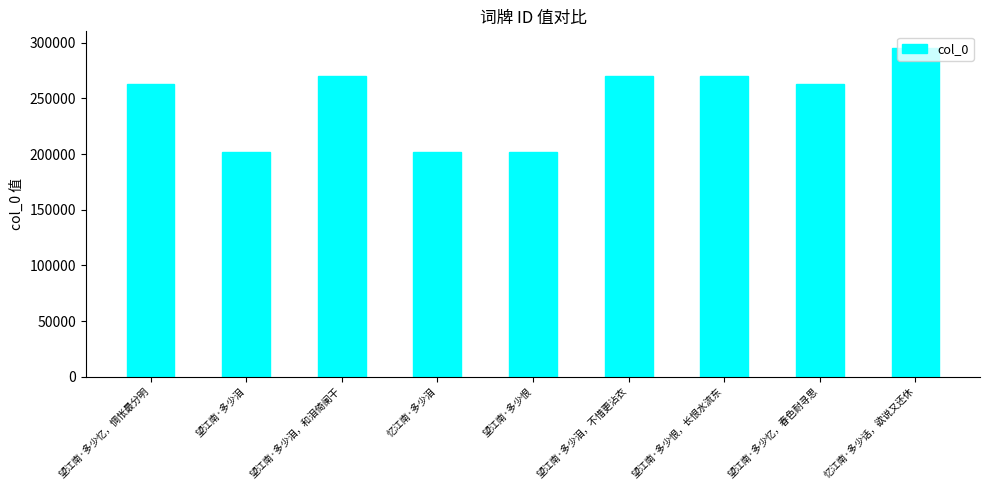

What is the greatest value displayed?

295471